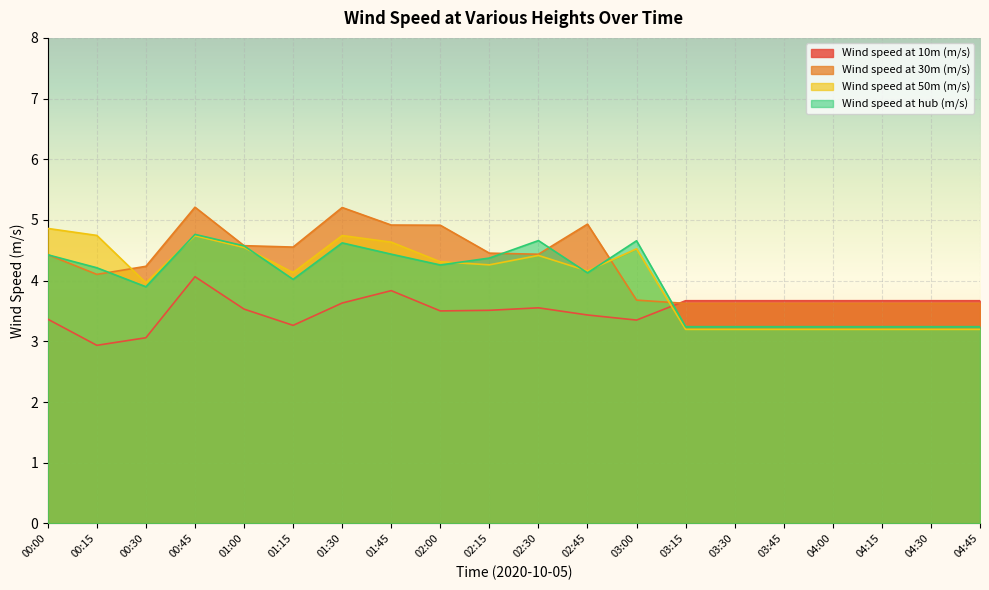

Is it true that Wind speed at 10m (m/s) equals 3.6 at 01:30?

True